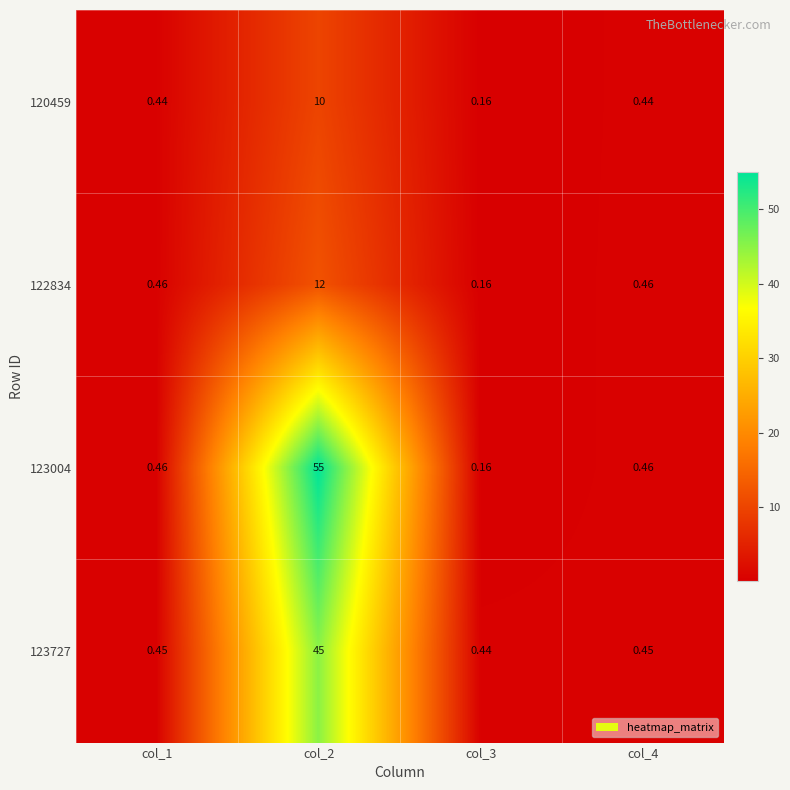

Is the value of 123727 at col_4 greater than the value of 123004 at col_2?

No